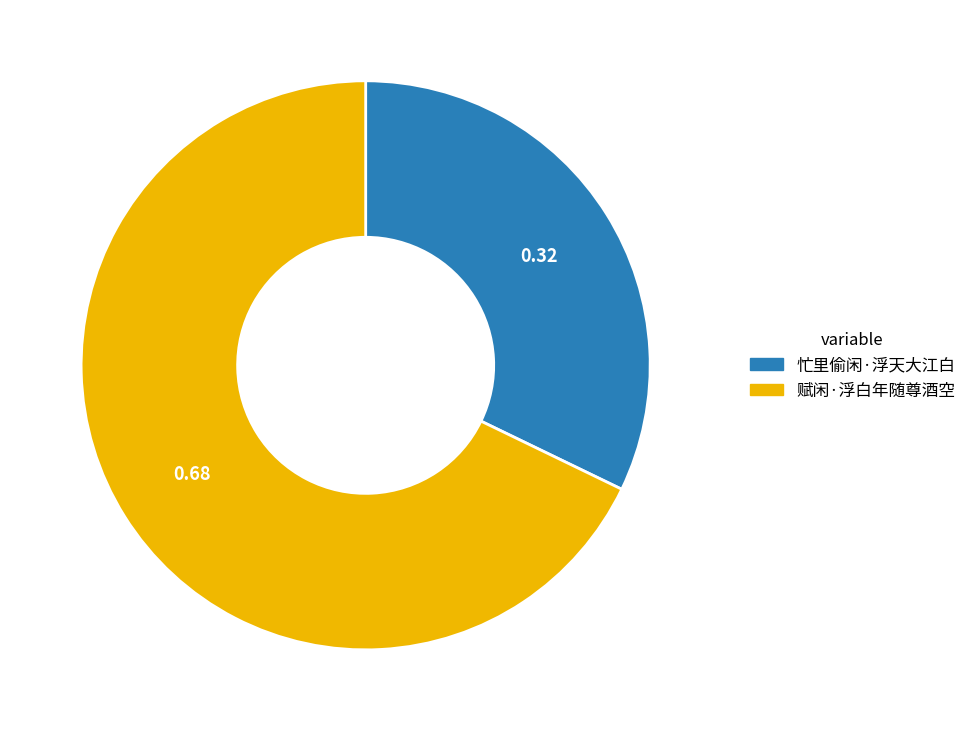

Do 忙里偷闲·浮天大江白 and 赋闲·浮白年随尊酒空 together represent more than half of the pie?

Yes